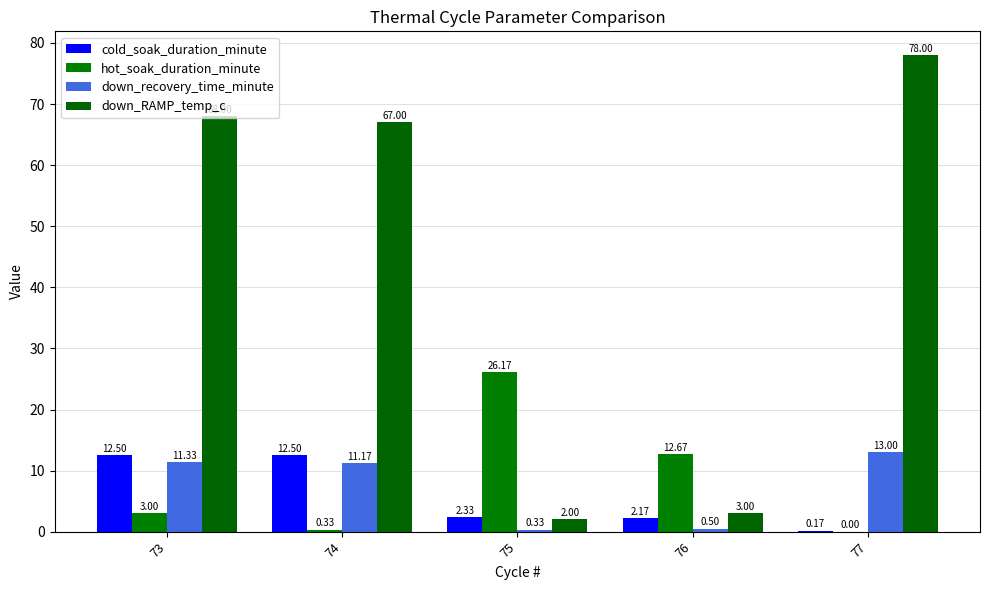

Rank the series at 74 from lowest to highest value.

hot_soak_duration_minute, down_recovery_time_minute, cold_soak_duration_minute, down_RAMP_temp_c